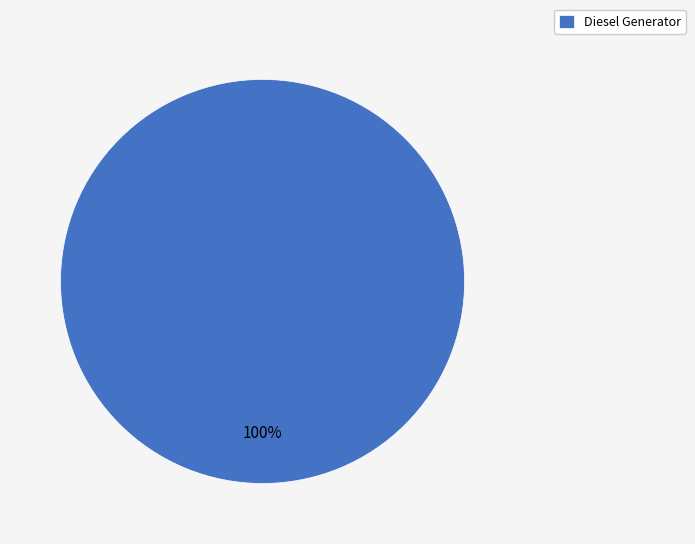

Rank the categories by value from highest to lowest.

Diesel Generator